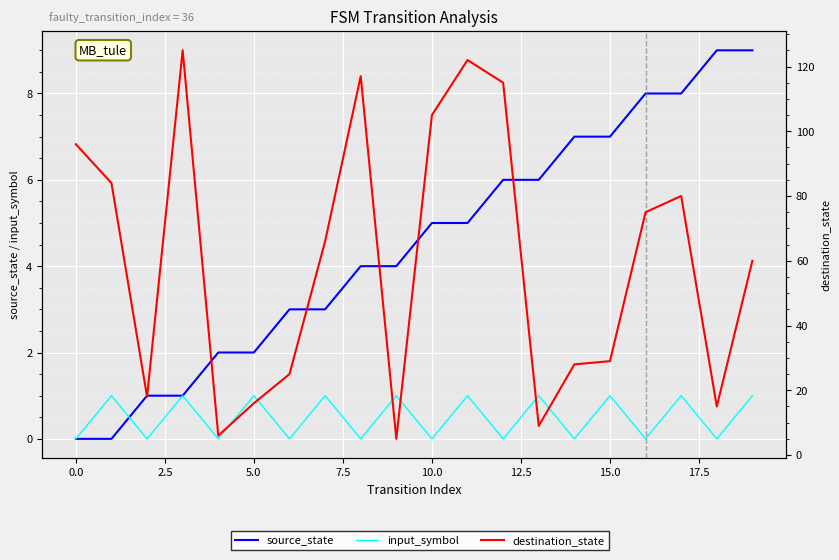

Which series has the largest total across all categories?

destination_state